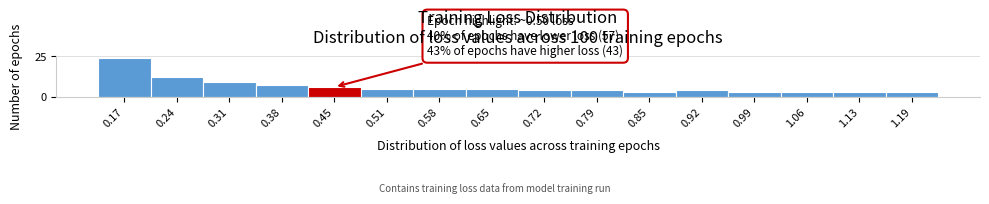

Reading right to left, extract all data points from this chart.

1.19=3	1.13=3	1.06=3	0.99=3	0.92=4	0.85=3	0.79=4	0.72=4	0.65=5	0.58=5	0.51=5	0.45=6	0.38=7	0.31=9	0.24=12	0.17=24